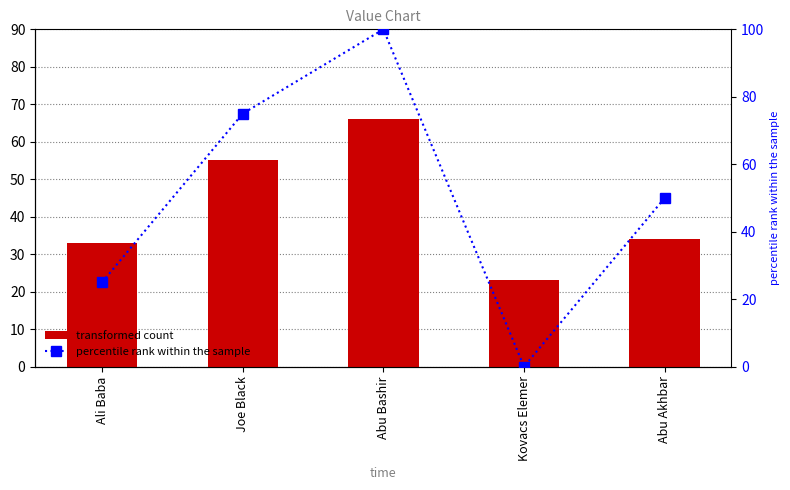

Reading left to right, transcribe all the data shown in this chart.

transformed count: Ali Baba=33	Joe Black=55	Abu Bashir=66	Kovacs Elemer=23	Abu Akhbar=34
percentile rank within the sample: Ali Baba=25	Joe Black=75	Abu Bashir=100	Kovacs Elemer=0	Abu Akhbar=50